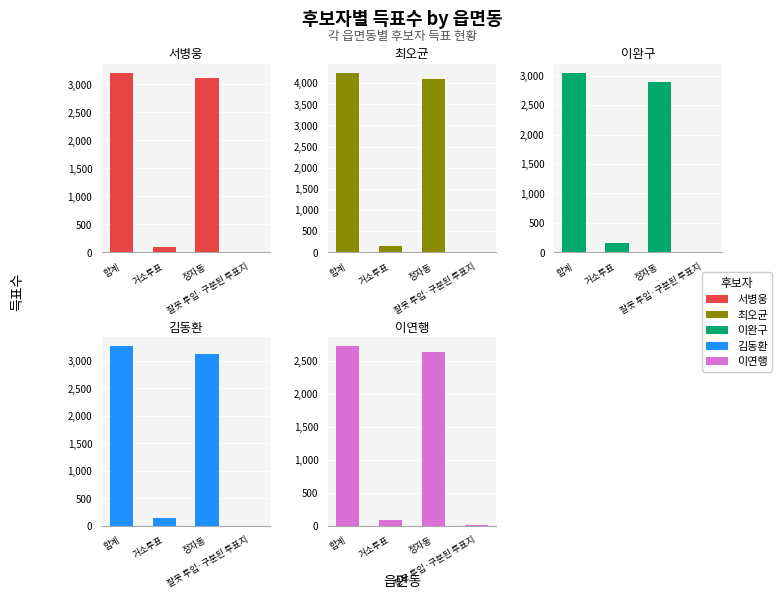

List the labels in order of 서병웅 value, largest first.

합계, 정자동, 거소투표, 잘못 투입·구분된 투표지